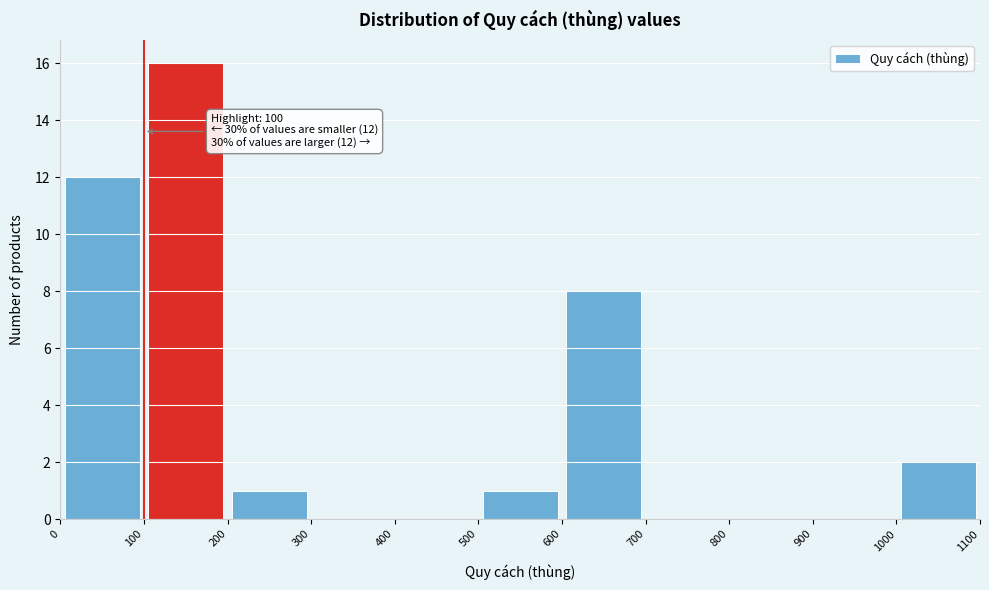

Which range on the x-axis has the tallest bar?

100 to 200